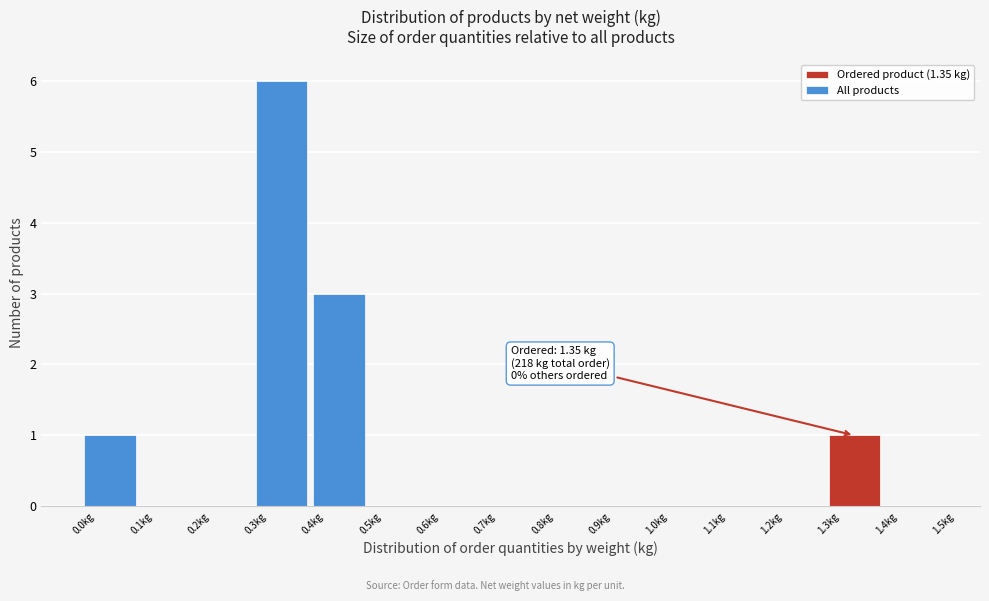

Over which range of the x-axis is the bar tallest?

0.3 to 0.4